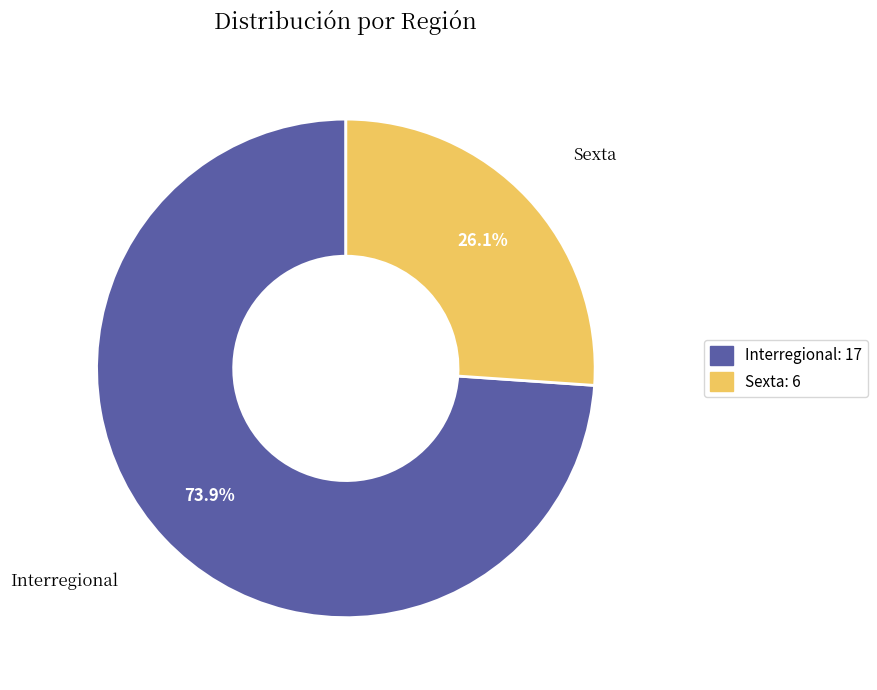

How much of the chart is everything except Interregional?

26.1%